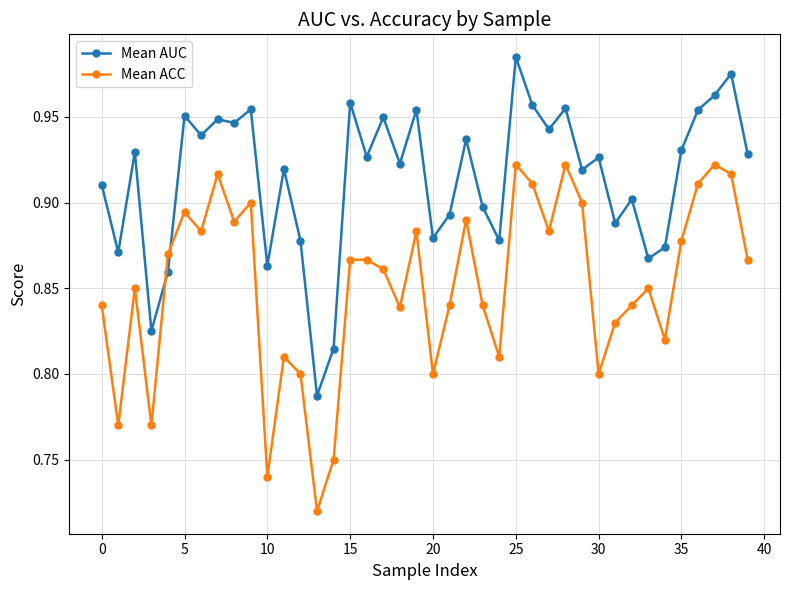

At how many categories does at least one series exceed 0?

40